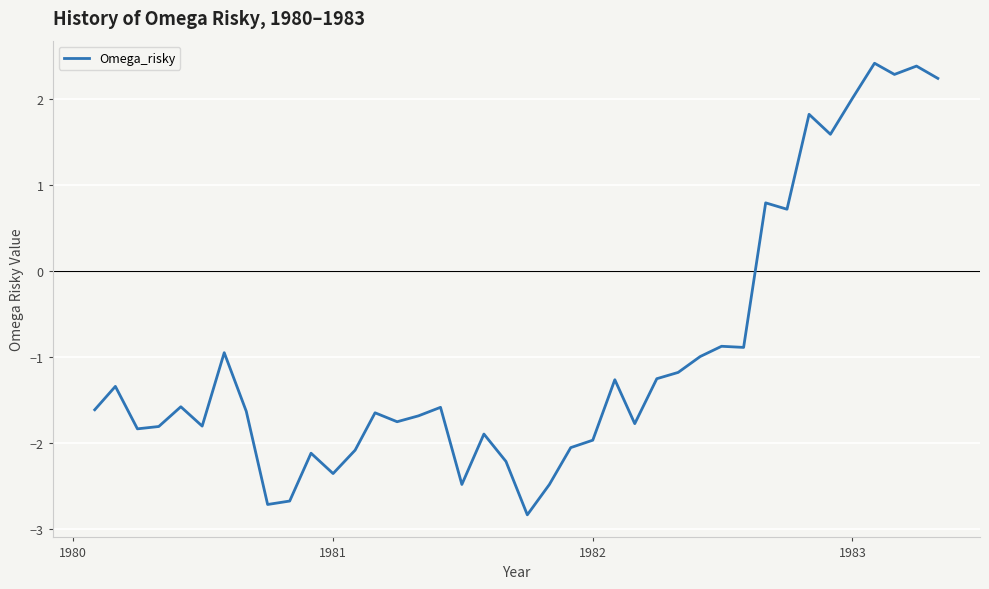

What is the difference between the maximum and minimum values?

5.3